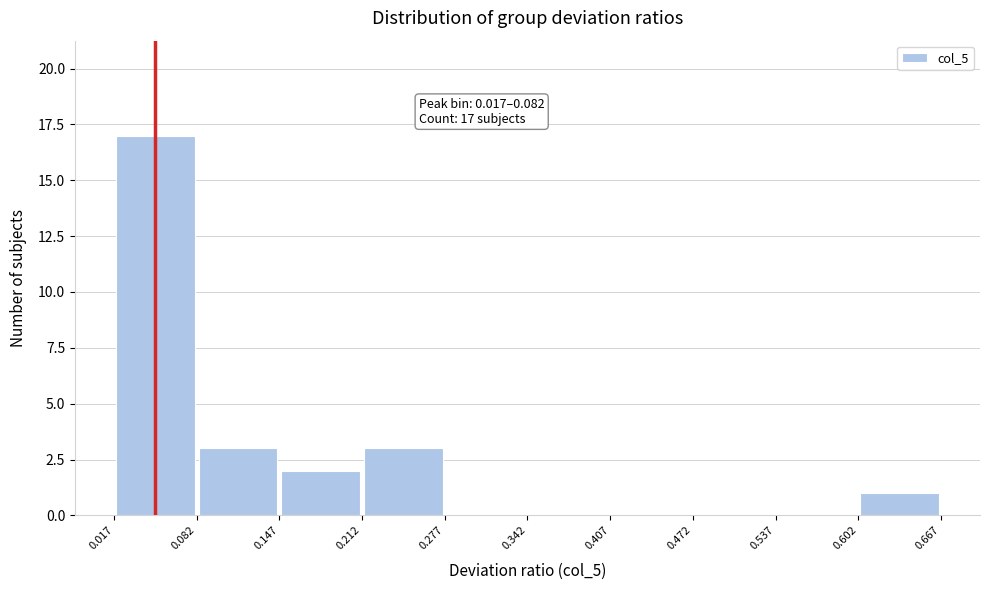

Over which range of the x-axis is the bar tallest?

0.017 to 0.082